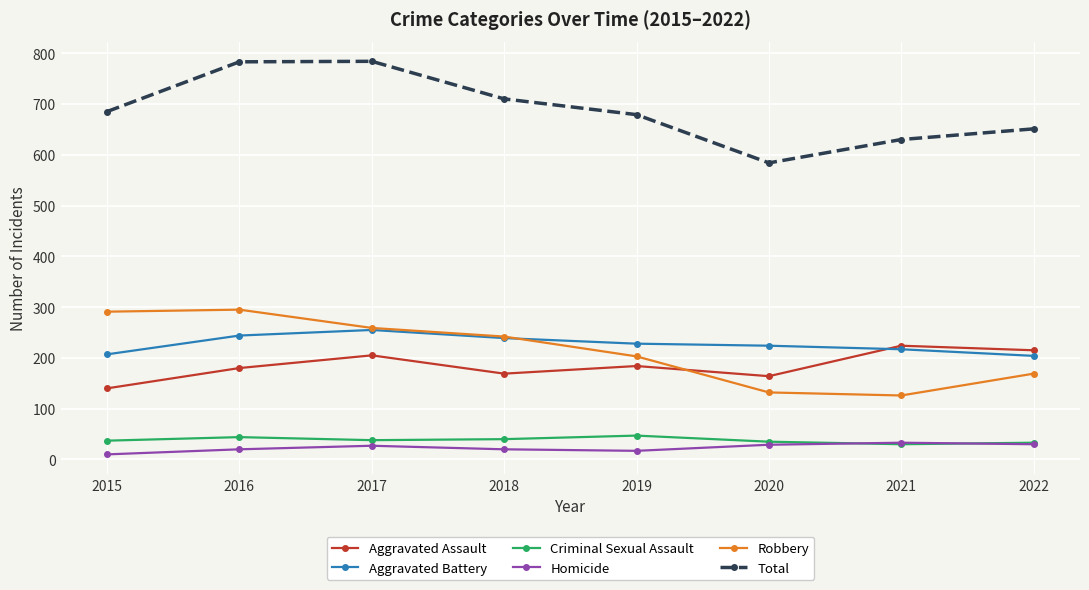

What is the value of the Aggravated Battery point at the 8th from the left?

204